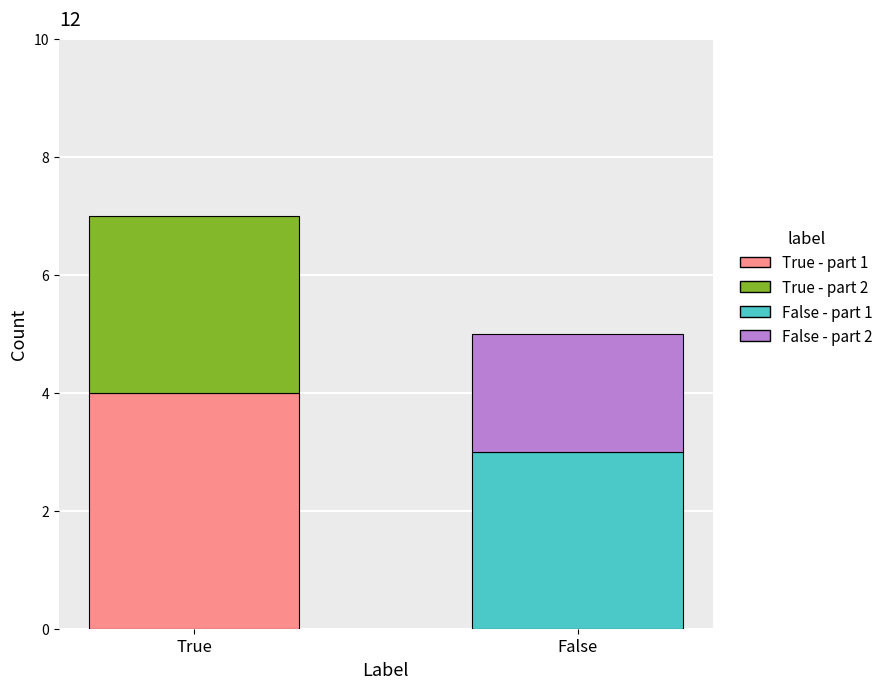

At which category is the sum across all series the highest?

True